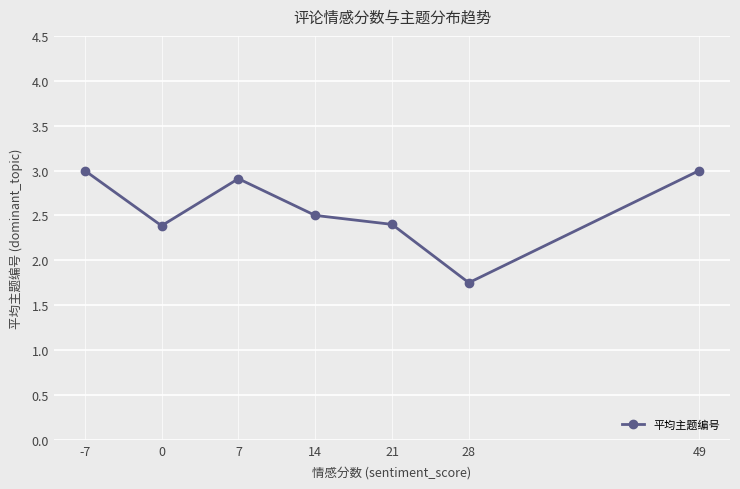

What is the difference between the second highest and second lowest values?

0.6